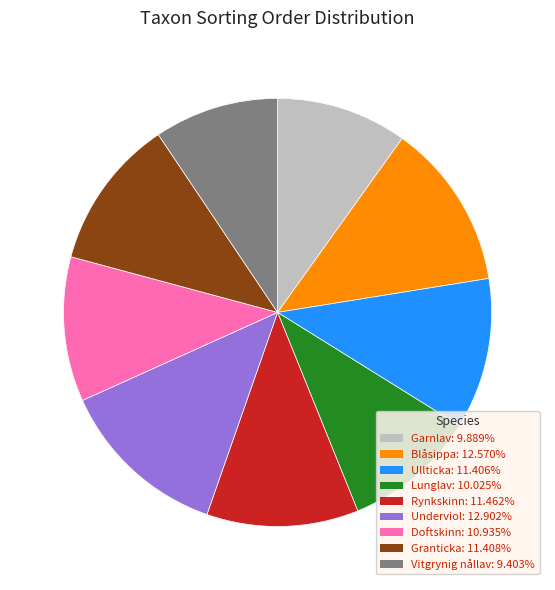

Between Garnlav and Underviol, which is larger?

Underviol